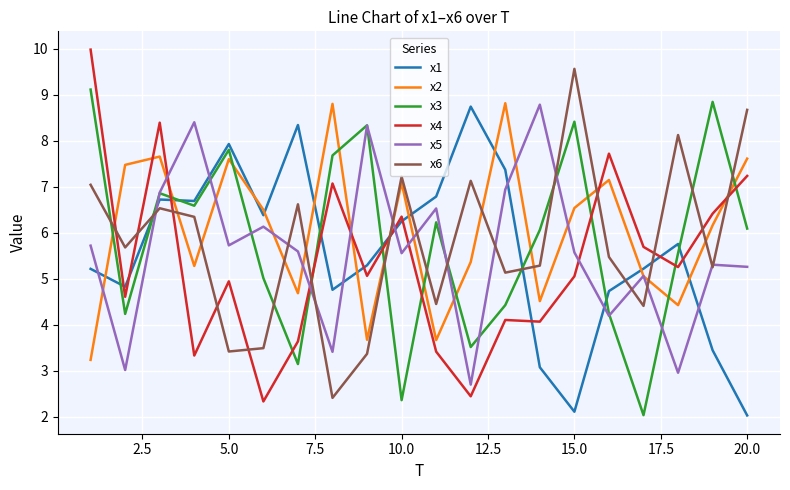

True or false: x1 and x3 cross at least once.

True